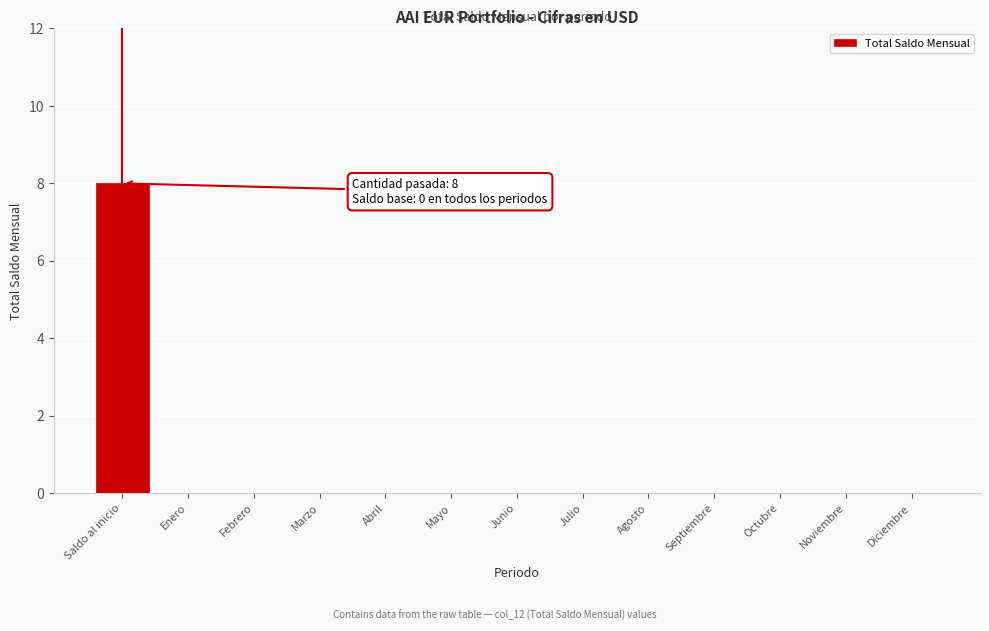

Reading left to right, transcribe all the data shown in this chart.

Saldo al inicio=8	Enero=0	Febrero=0	Marzo=0	Abril=0	Mayo=0	Junio=0	Julio=0	Agosto=0	Septiembre=0	Octubre=0	Noviembre=0	Diciembre=0